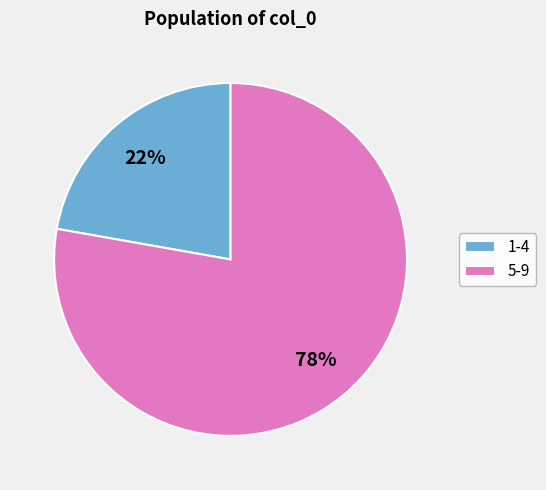

To the nearest percent, what percentage of the pie is 1-4?

22%